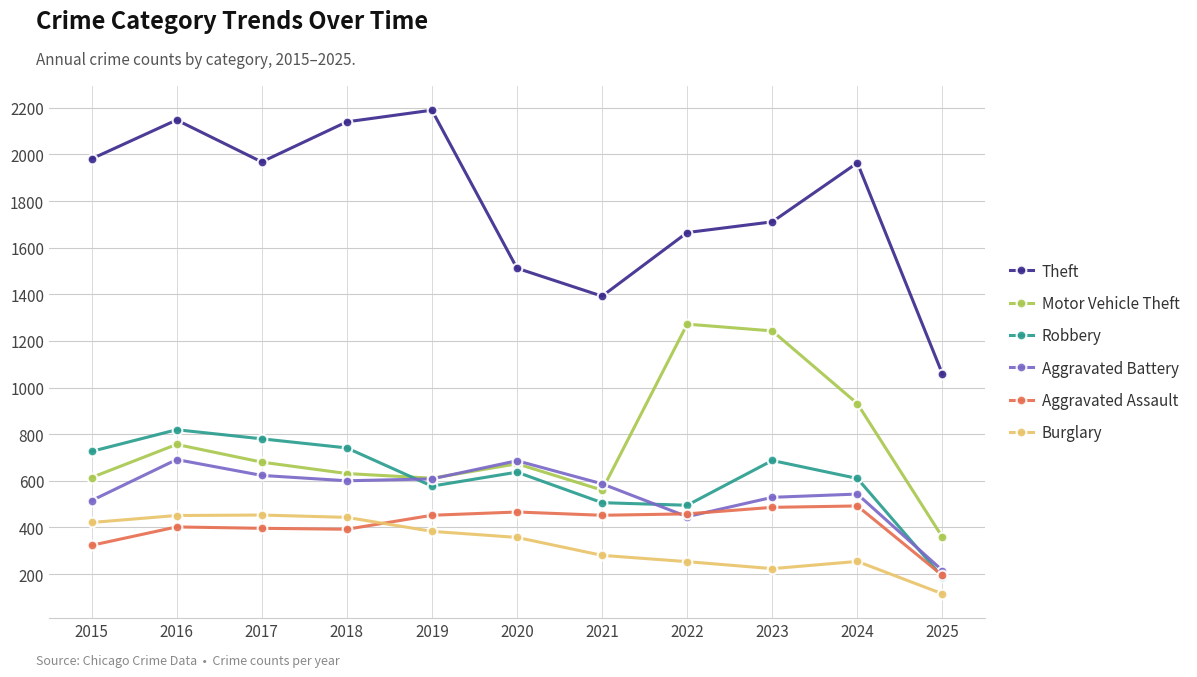

Where is Burglary nearest to the value 284?

2021